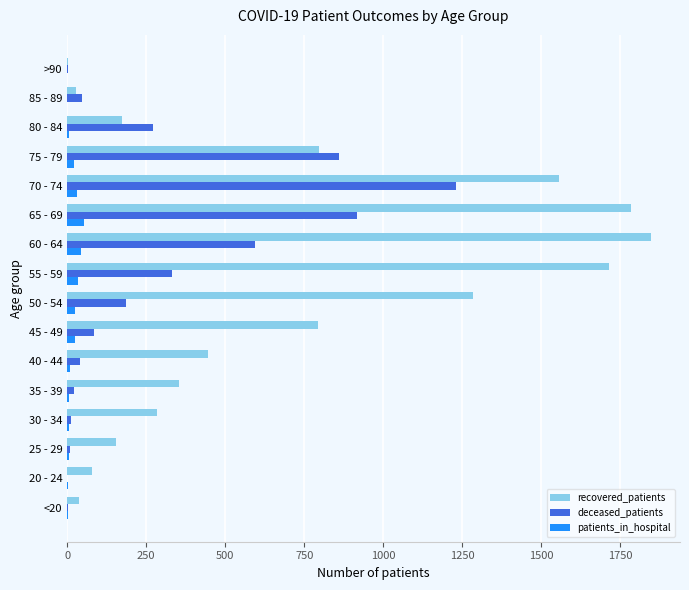

The patients_in_hospital series shows 1 at >90. True or false?

True